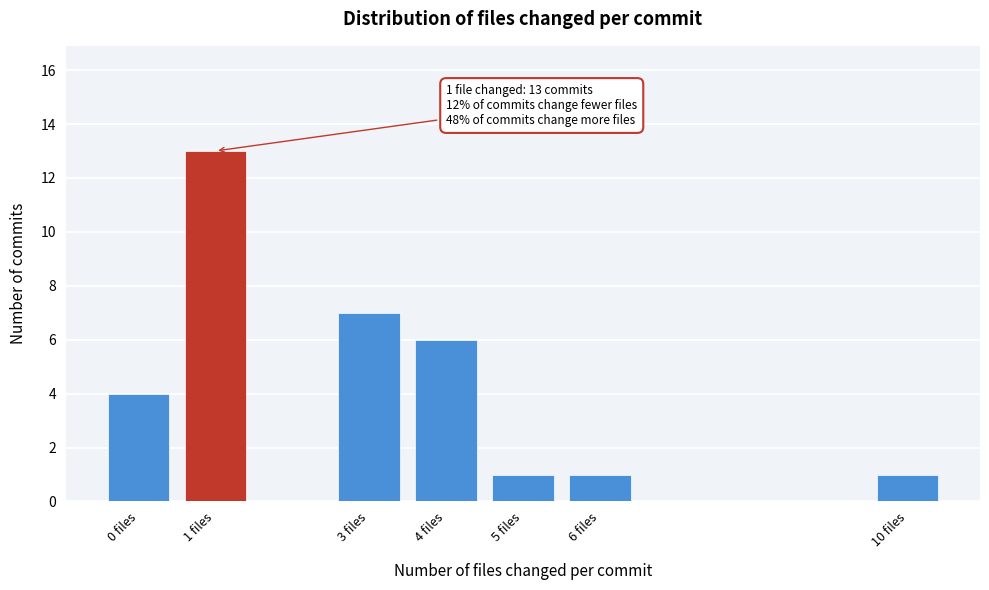

Reading left to right, transcribe all the data shown in this chart.

0 files=4	1 files=13	3 files=7	4 files=6	5 files=1	6 files=1	10 files=1